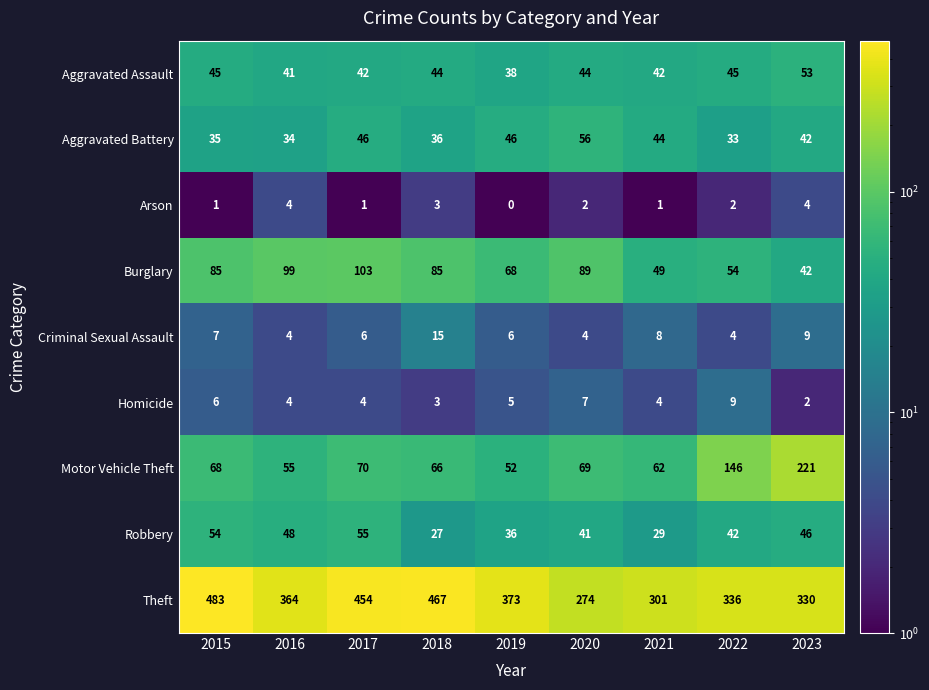

List the series in order of their peak value, highest first.

Theft, Motor Vehicle Theft, Burglary, Aggravated Battery, Robbery, Aggravated Assault, Criminal Sexual Assault, Homicide, Arson